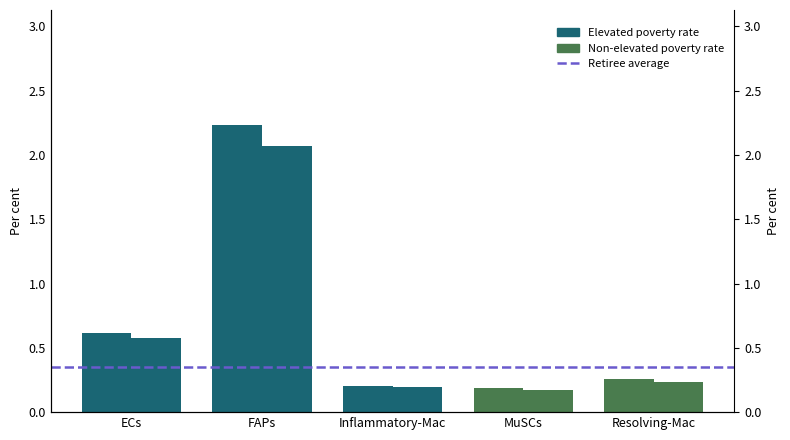

True or false: Edge total expression weight has a value of 0.4 at Resolving-Mac.

False